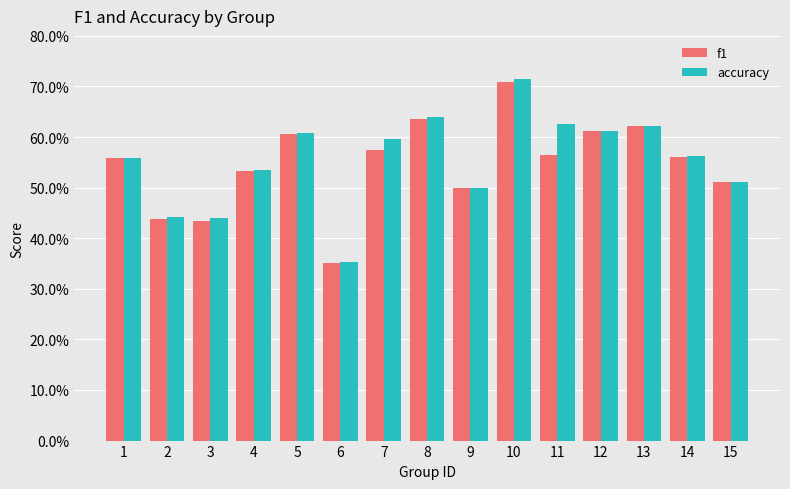

What are all the series names shown in the legend?

f1, accuracy